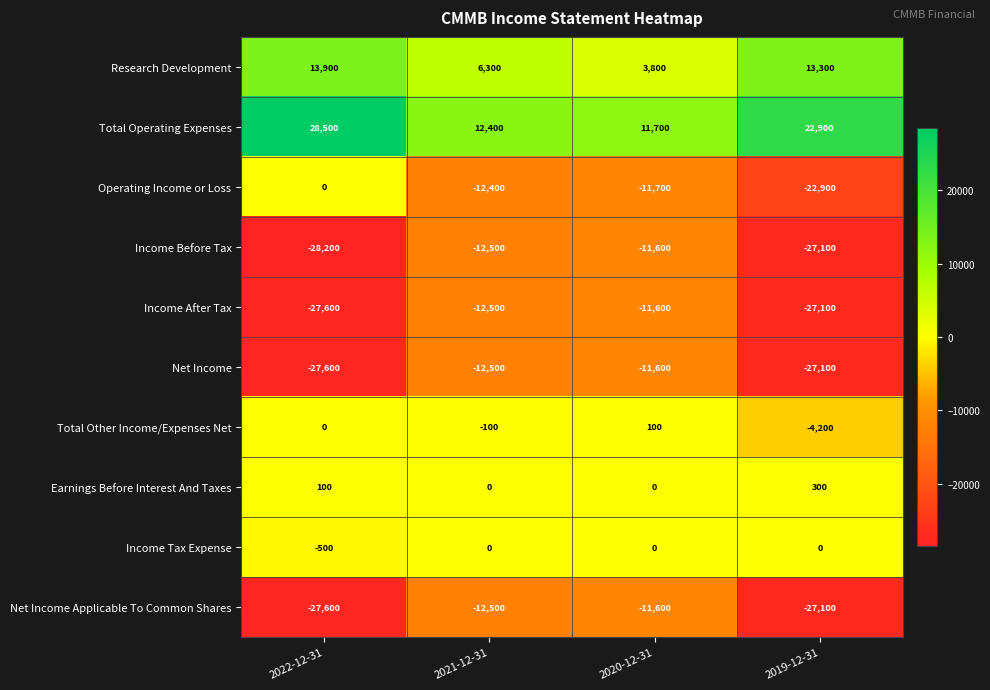

What is the maximum value shown in the chart?

28500